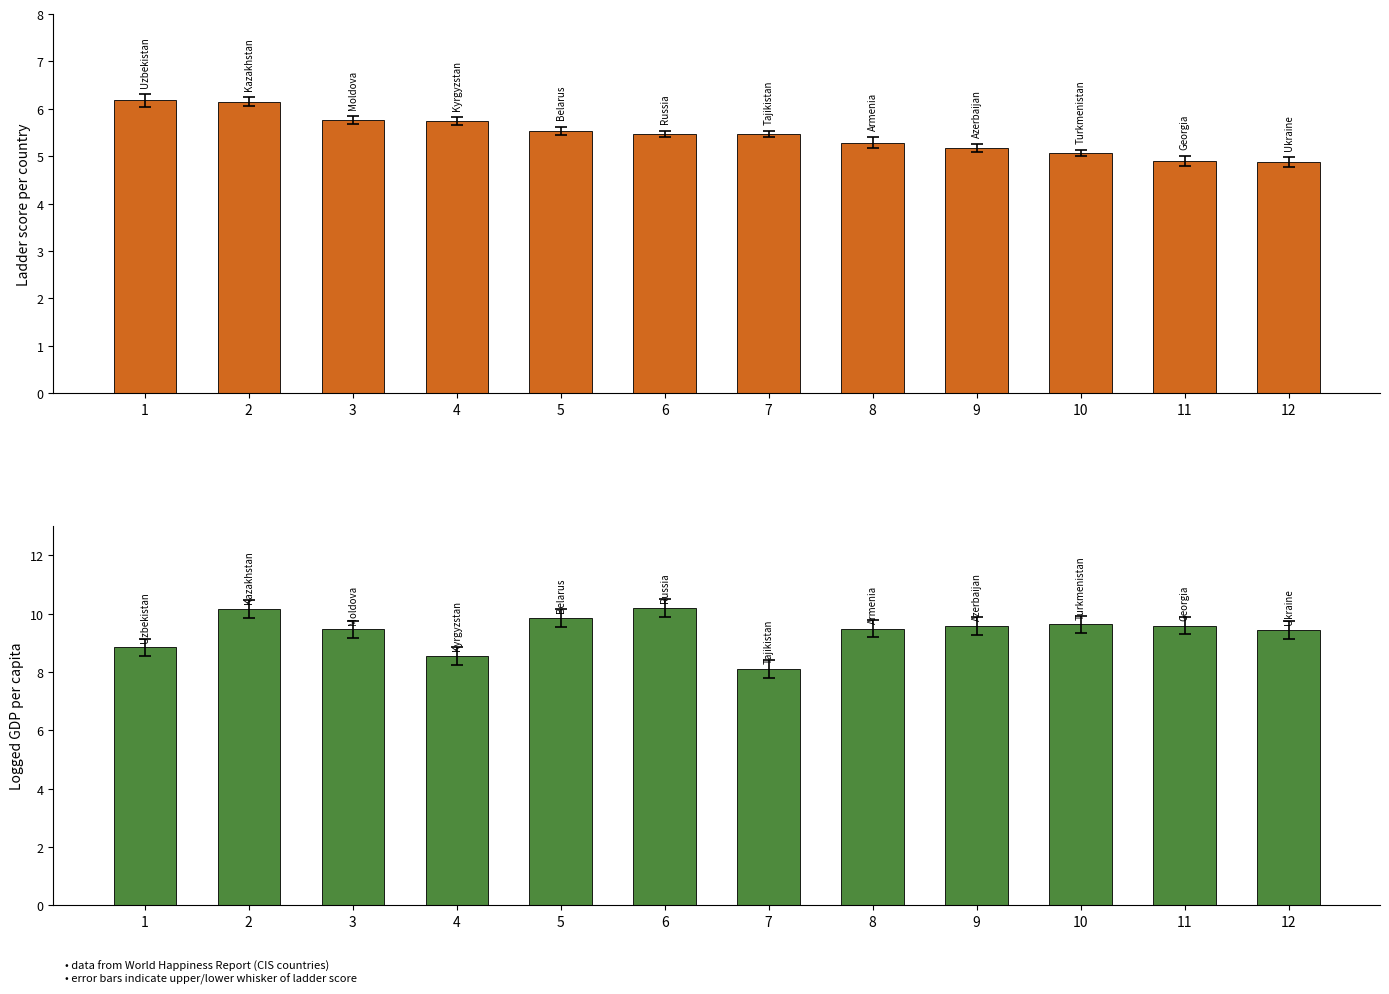

Is the value of Ladder score at 11 greater than the value of Logged GDP per capita at 9?

No